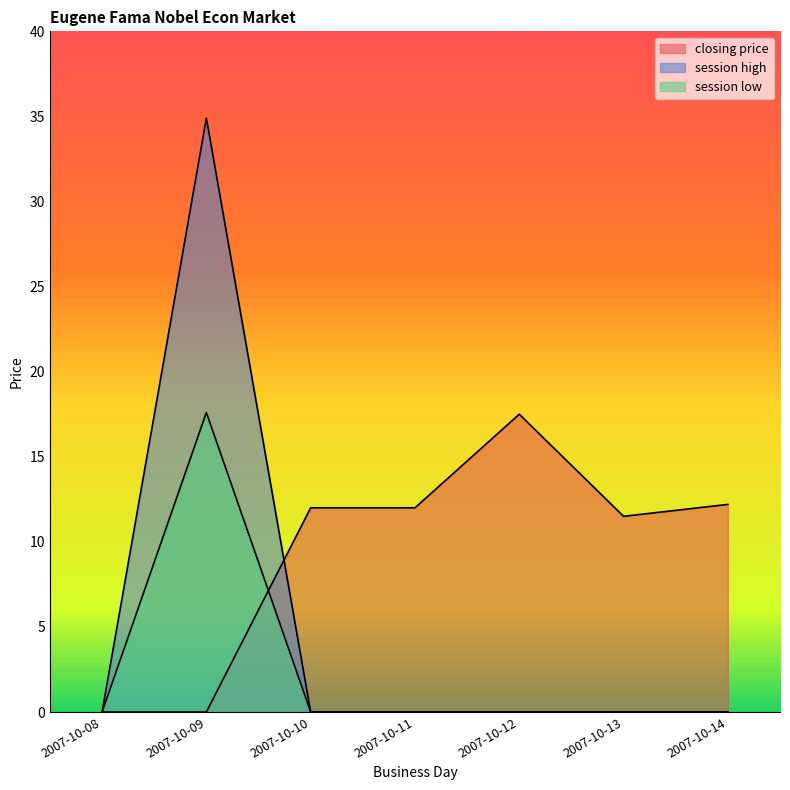

How many distinct data groups are displayed?

3